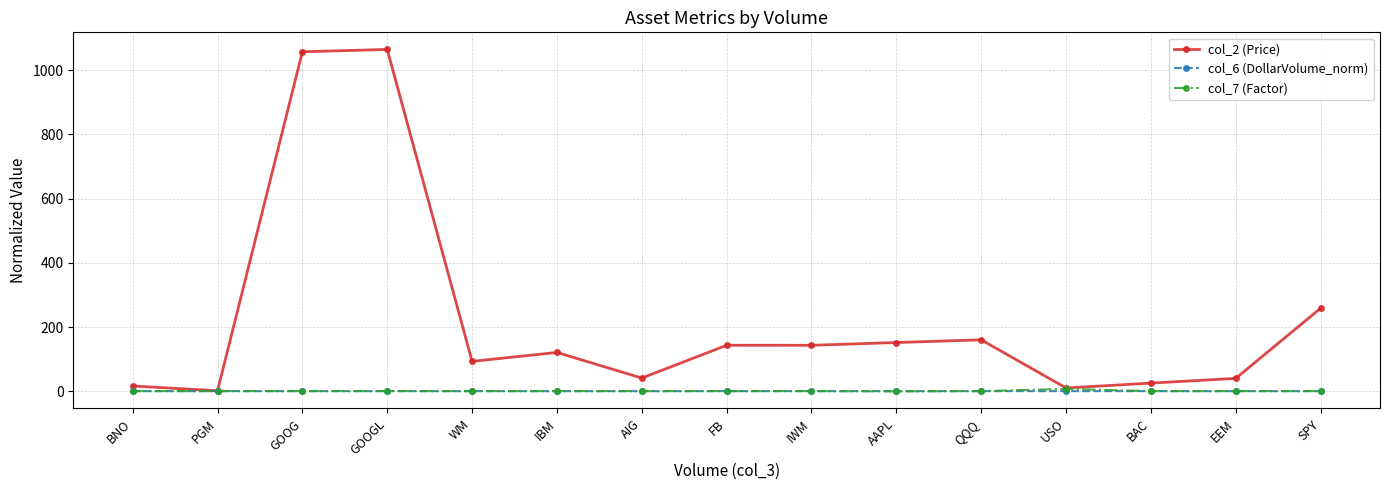

What is the value of the col_6 (DollarVolume_norm) point at the 6th from the left?

0.9